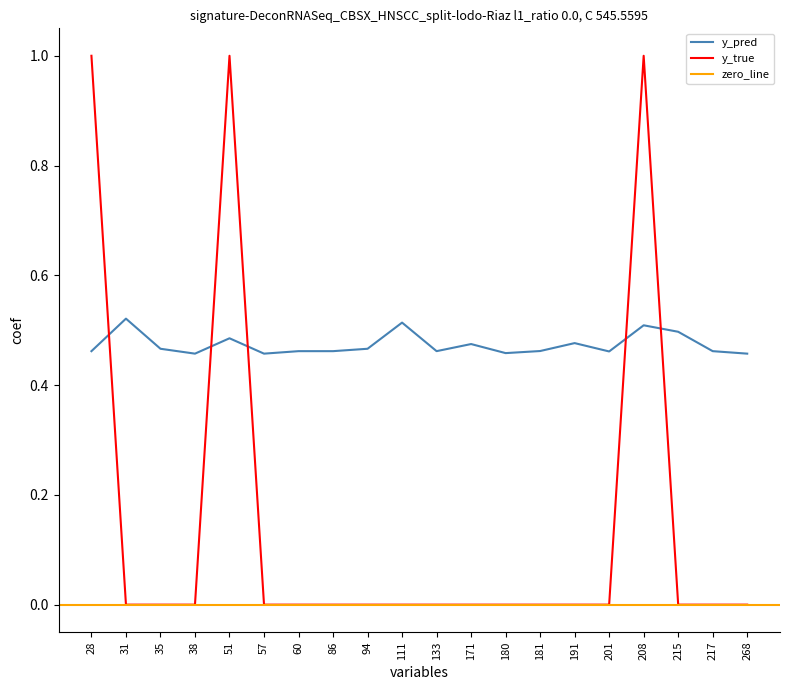

Between which two adjacent categories do y_true and y_pred first intersect?

28 and 31